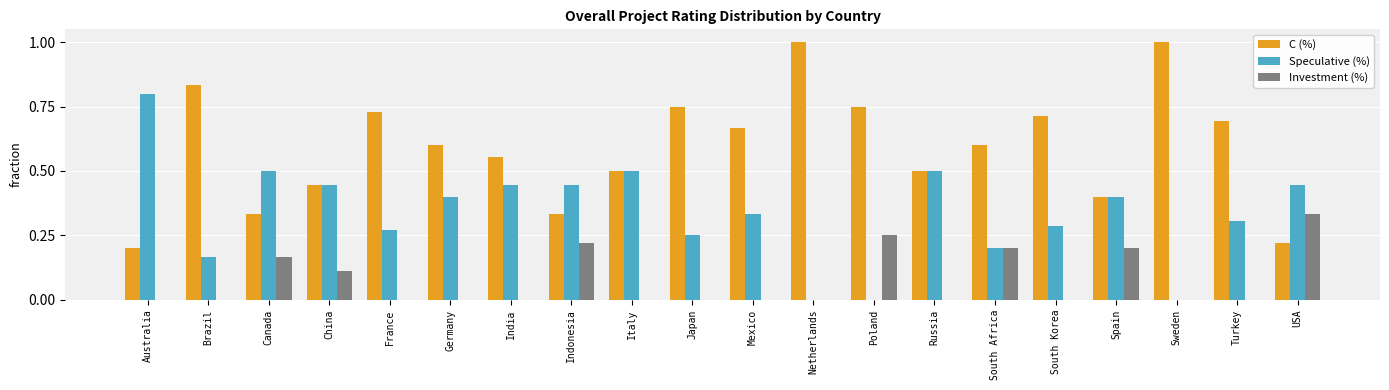

Which series has the largest total across all categories?

C (%)